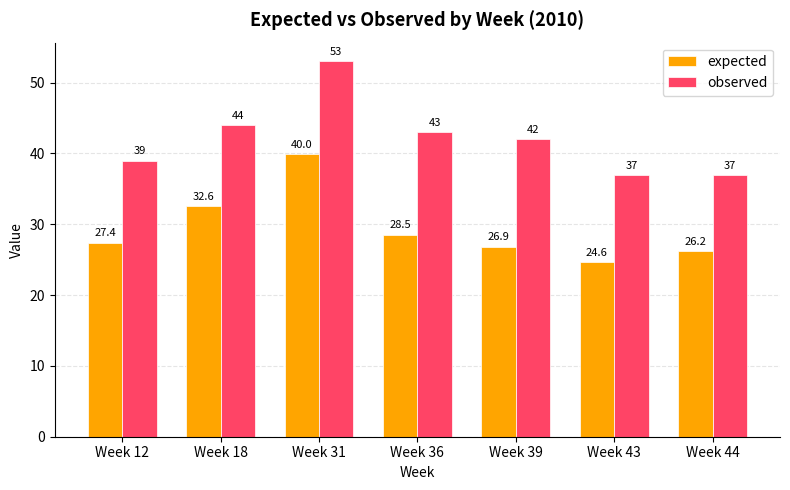

Which series has the largest total across all categories?

observed